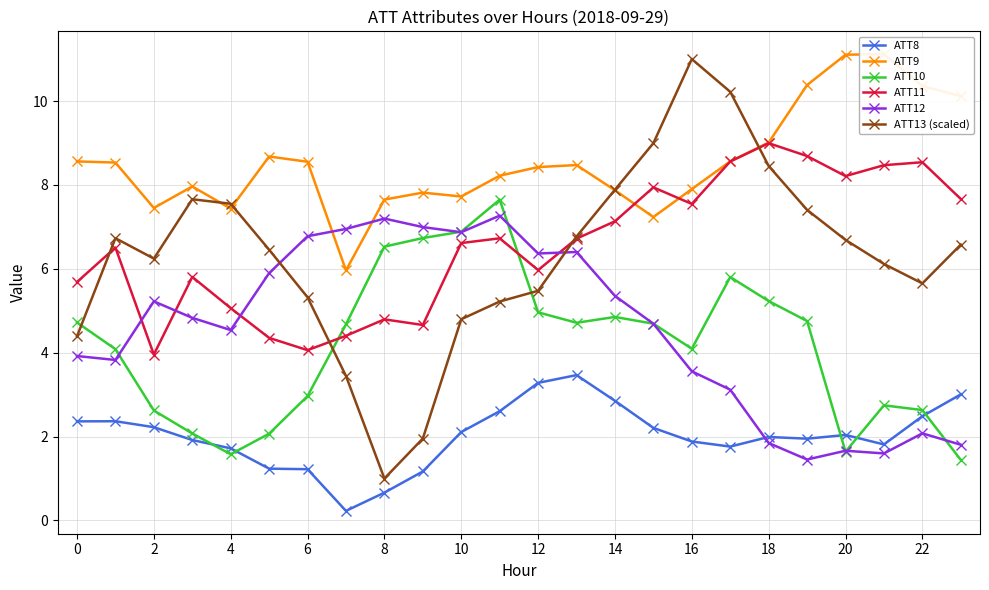

In ATT13 (scaled), how many points are lower than both neighbors (excluding endpoints)?

3